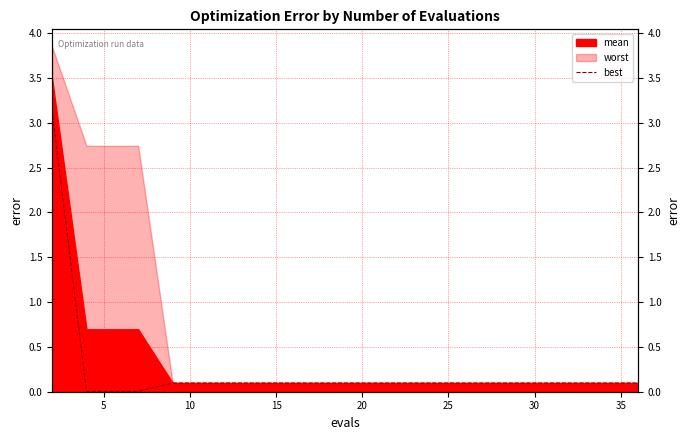

What is the difference between the maximum and minimum values?

3.1